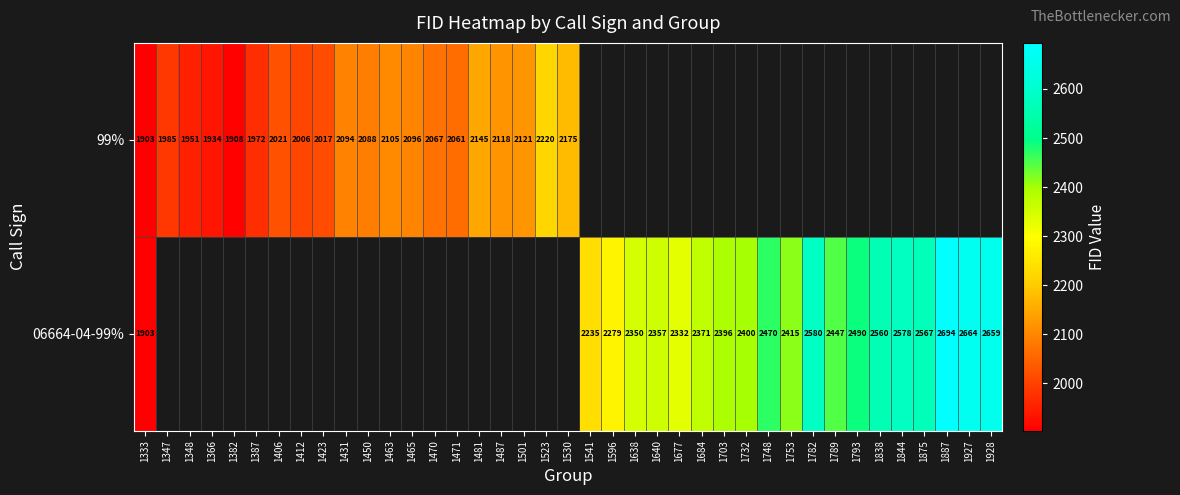

Count the number of data series in this chart.

2